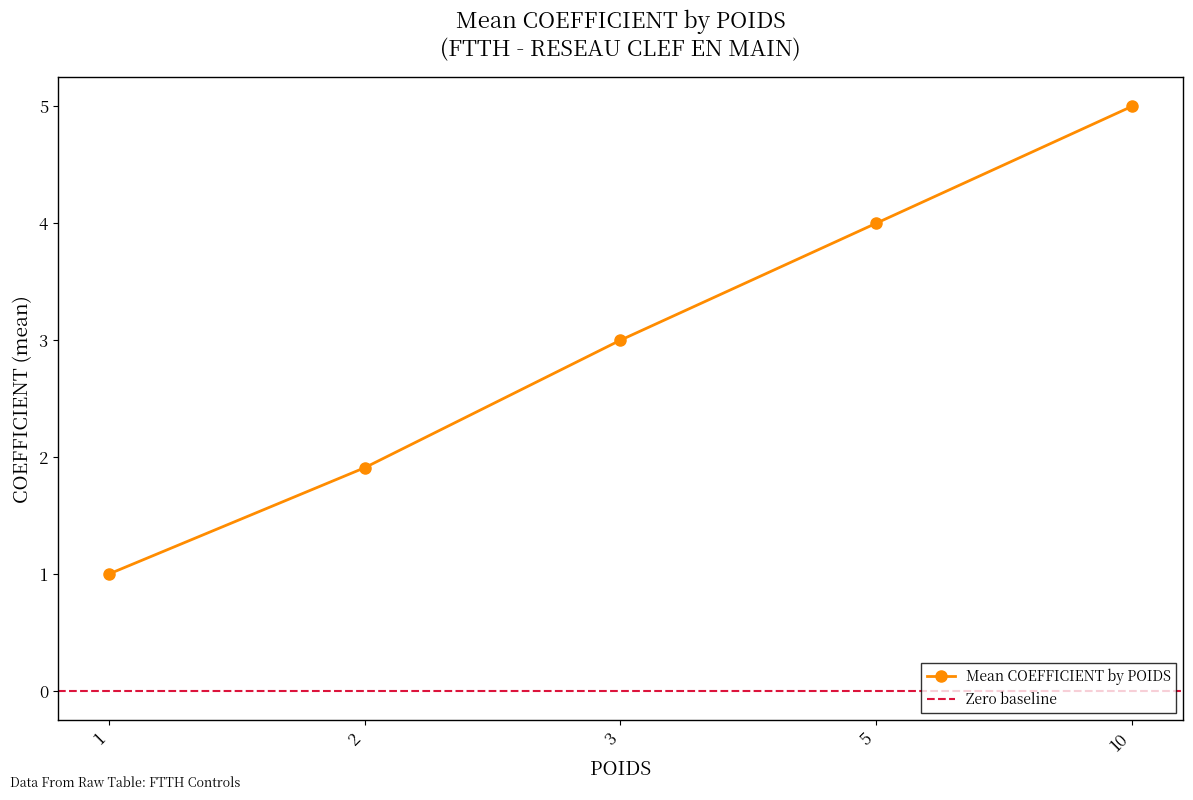

What is the smallest value displayed?

1